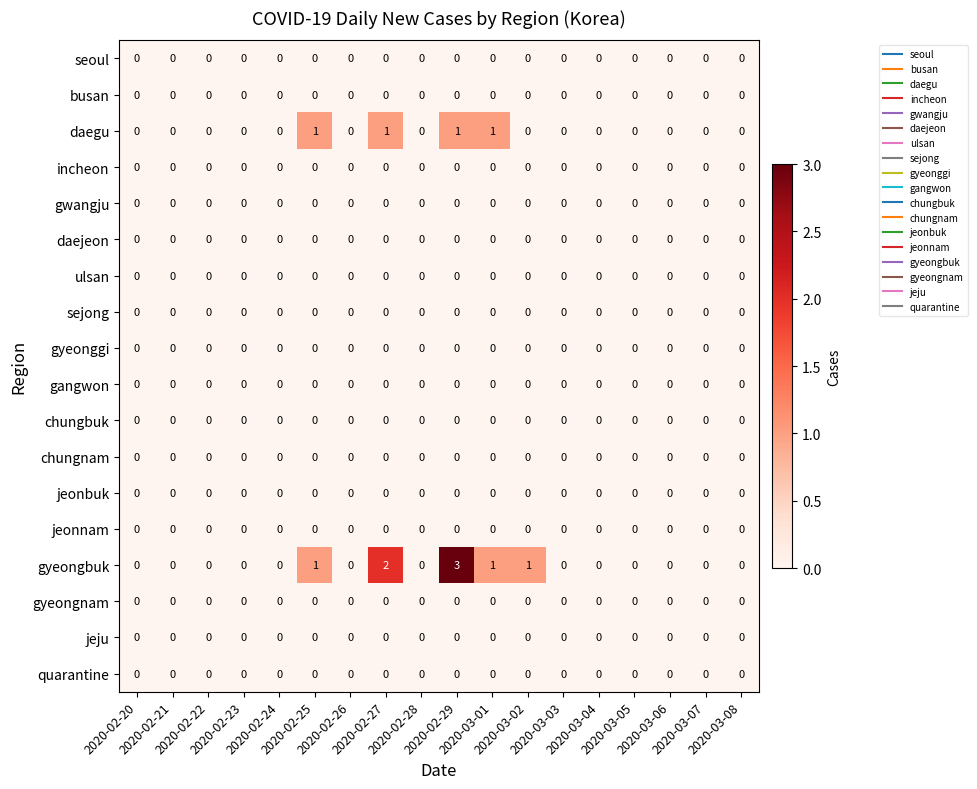

Which series has the largest range (max minus min)?

gyeongbuk